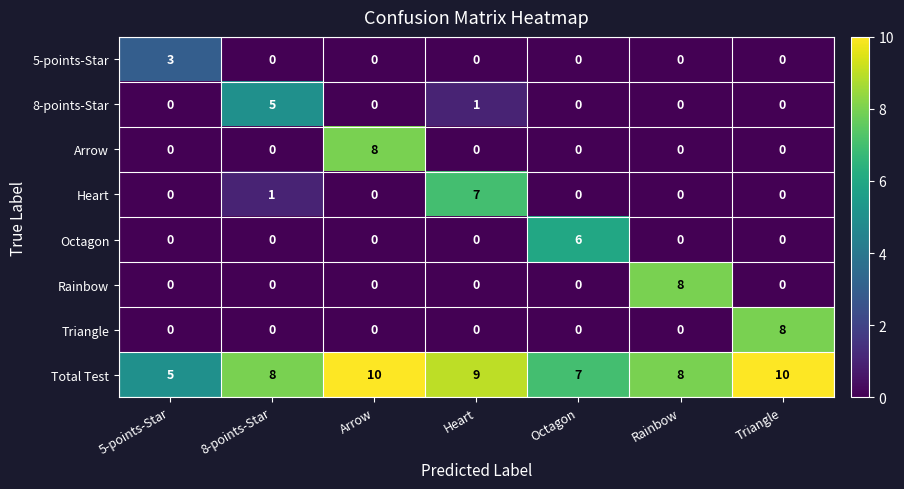

Where is Total Test nearest to the value 7?

Octagon